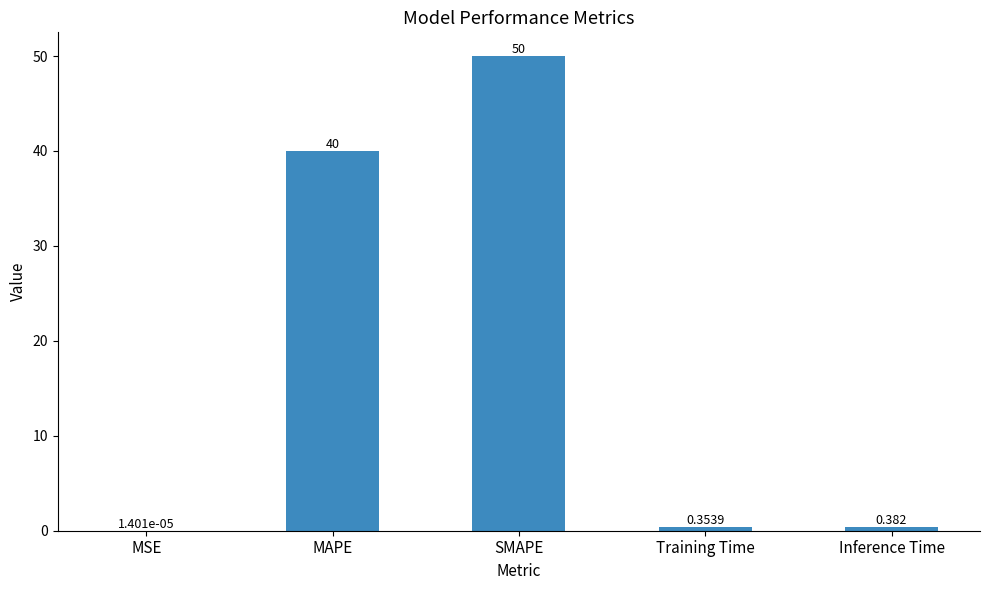

At which category does the chart reach its peak across all series?

SMAPE